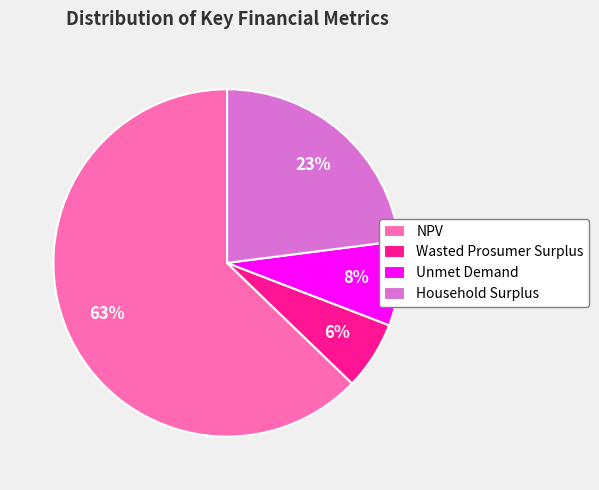

Does Household Surplus account for over 50% of the chart?

No